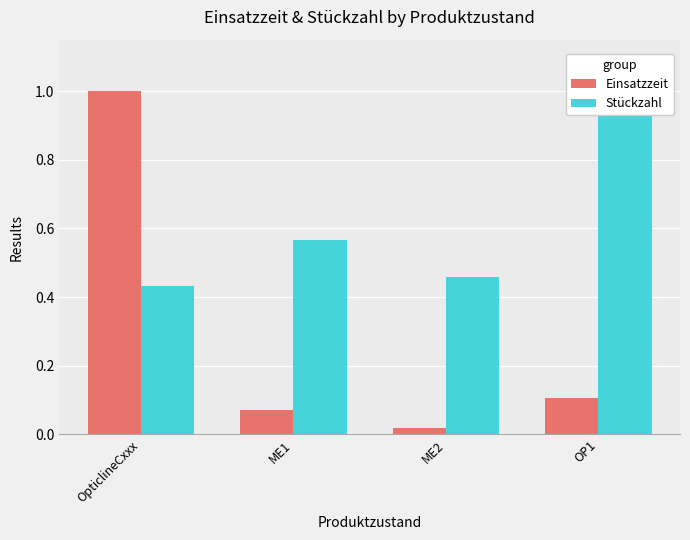

What is the approximate value of Stückzahl at OpticlineCxxx?

0.4